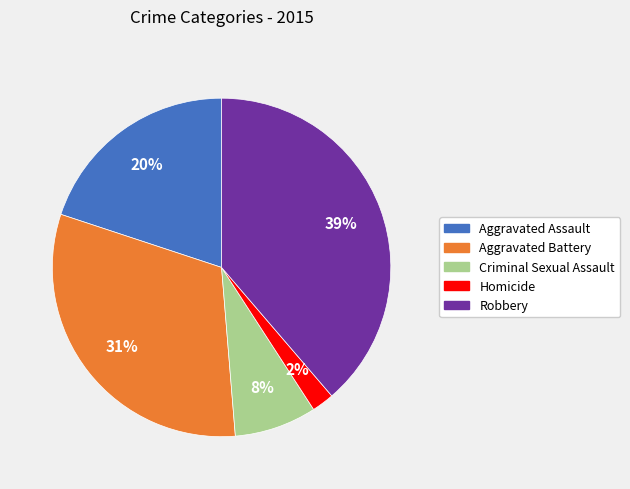

Which category has the smallest portion of the pie?

Homicide